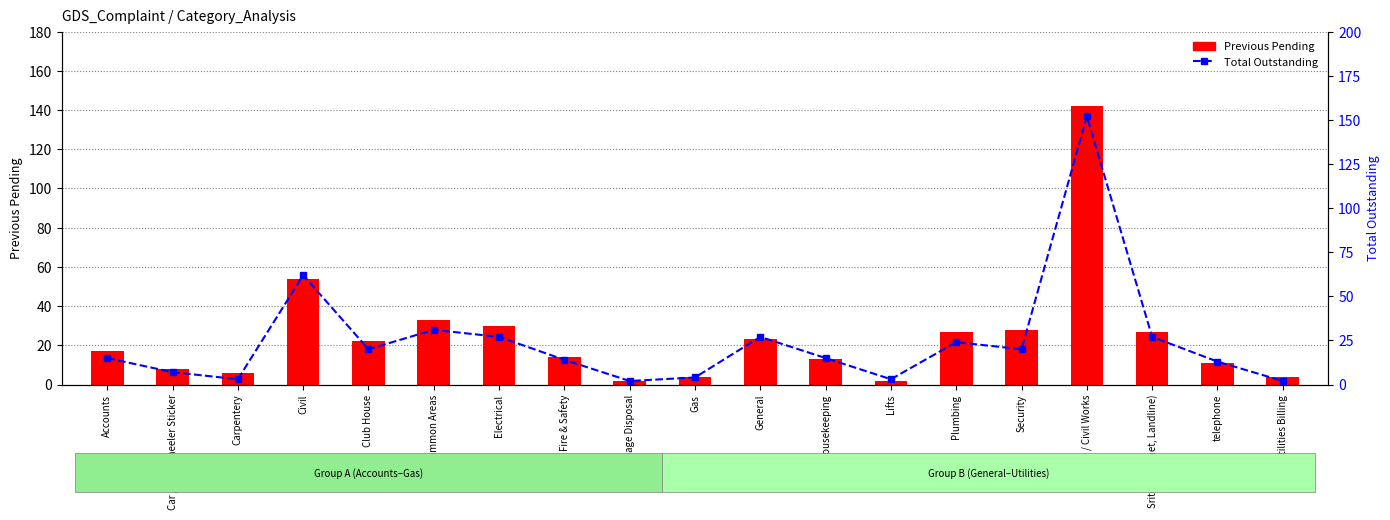

What is the sum of all Total Outstanding values?

468